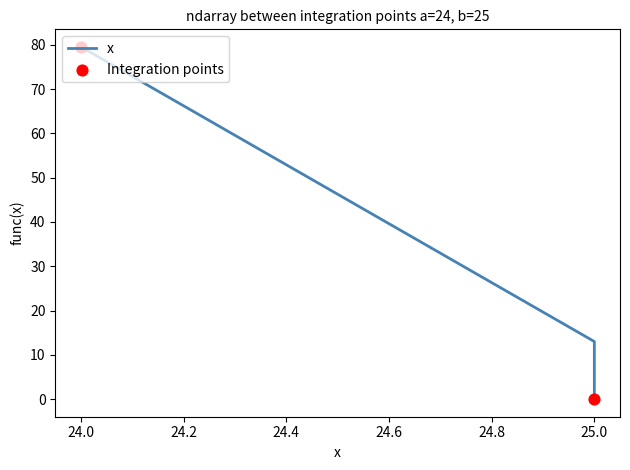

Between 24 and 25, which is larger?

24